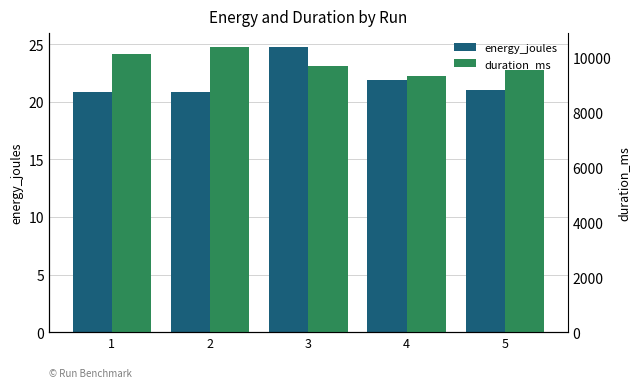

At how many categories does at least one series exceed 8390?

5